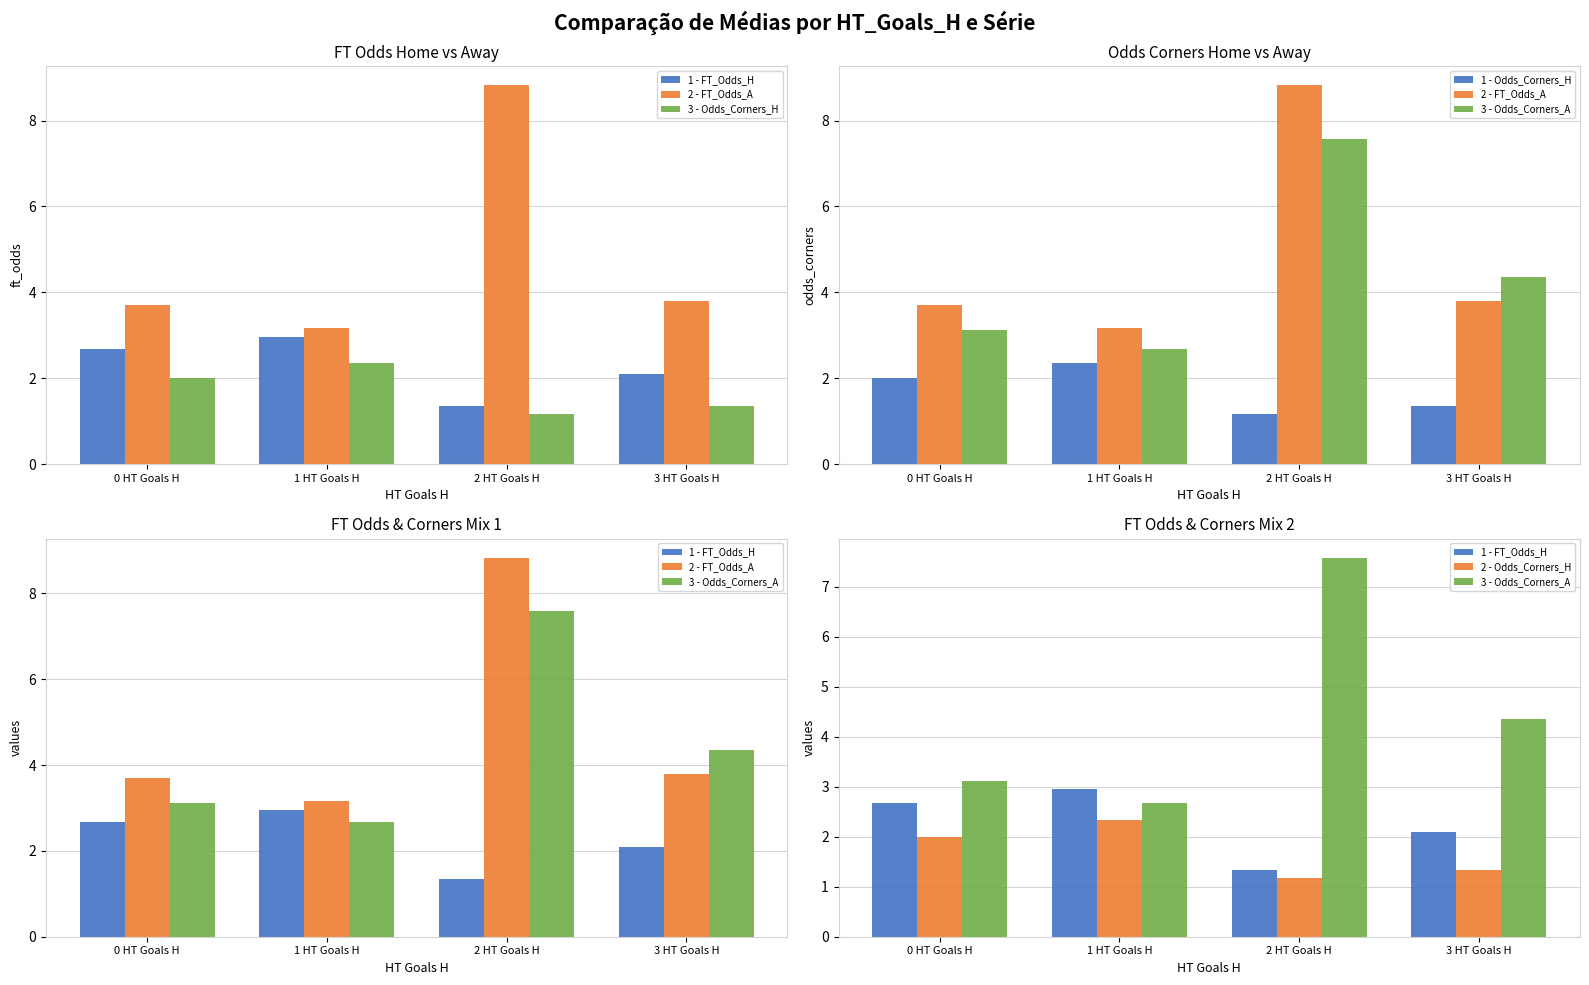

What is the total value across all series at 2 HT Goals H?

21.3